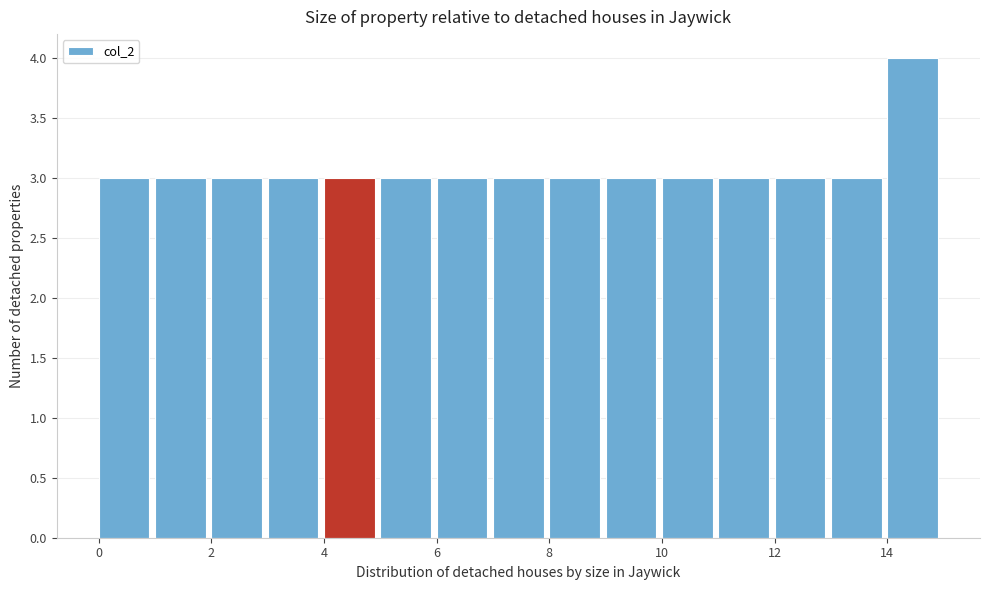

Reading left to right, list every bar in this chart as the range it spans on the x-axis followed by its height. The values are not printed on the chart, so give them approximately, as read against the axis.

0 to 1: 3
1 to 2: 3
2 to 3: 3
3 to 4: 3
4 to 5: 3
5 to 6: 3
6 to 7: 3
7 to 8: 3
8 to 9: 3
9 to 10: 3
10 to 11: 3
11 to 12: 3
12 to 13: 3
13 to 14: 3
14 to 15: 4